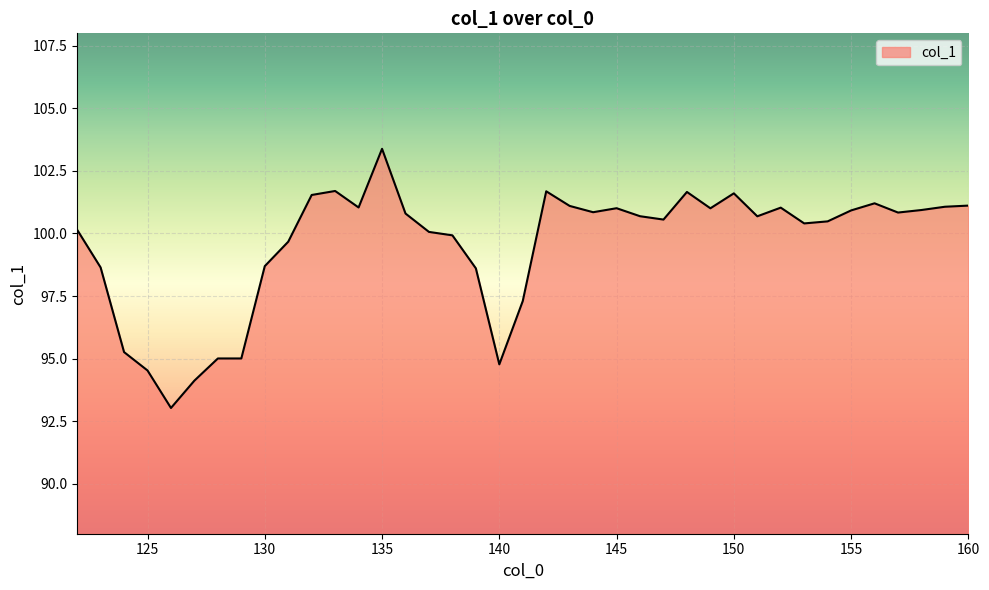

What is the difference between the maximum and minimum values?

10.4